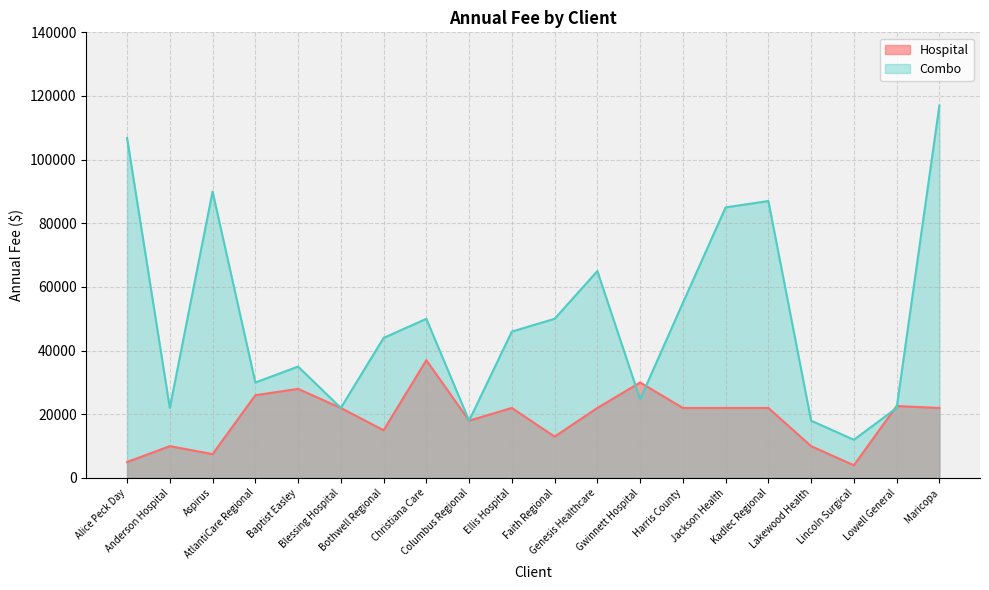

Which label corresponds to the largest value in the chart?

Maricopa